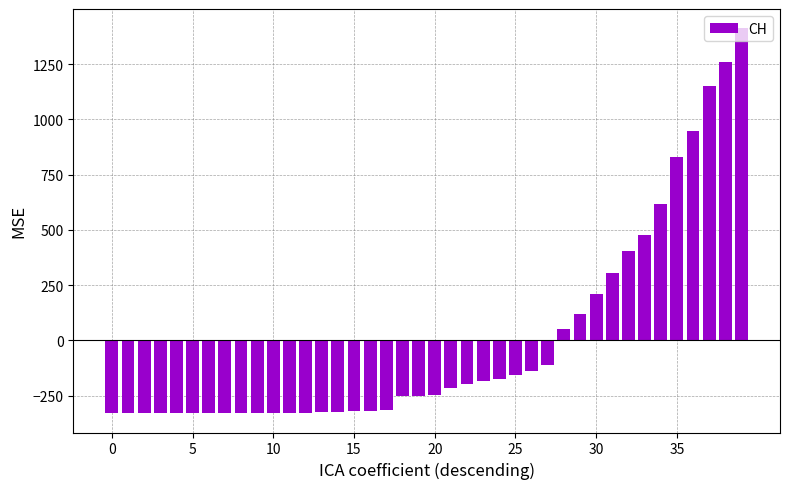

What is the difference between the maximum and minimum values?

1742.0